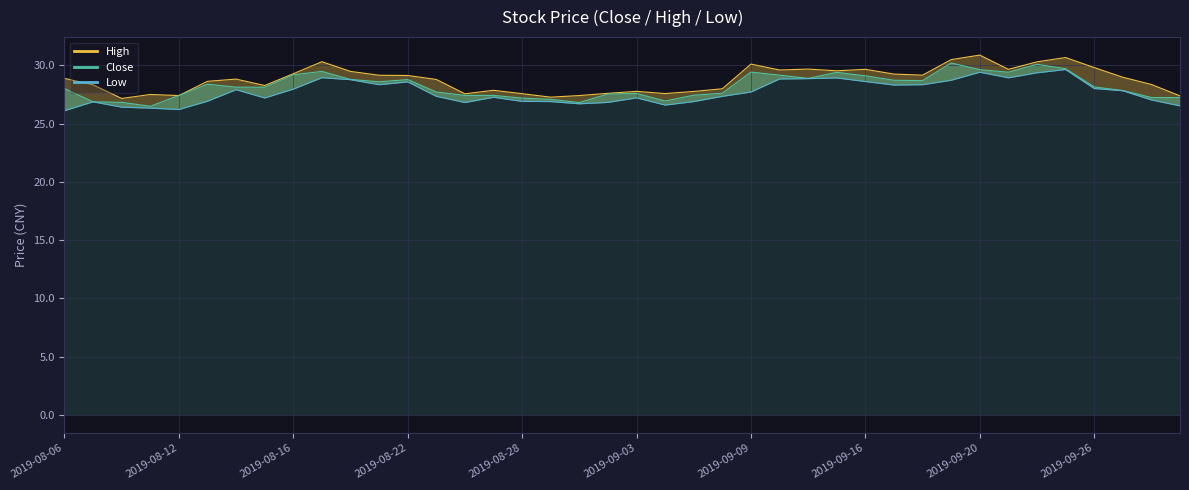

Which category has the highest value across all series?

2019-09-20